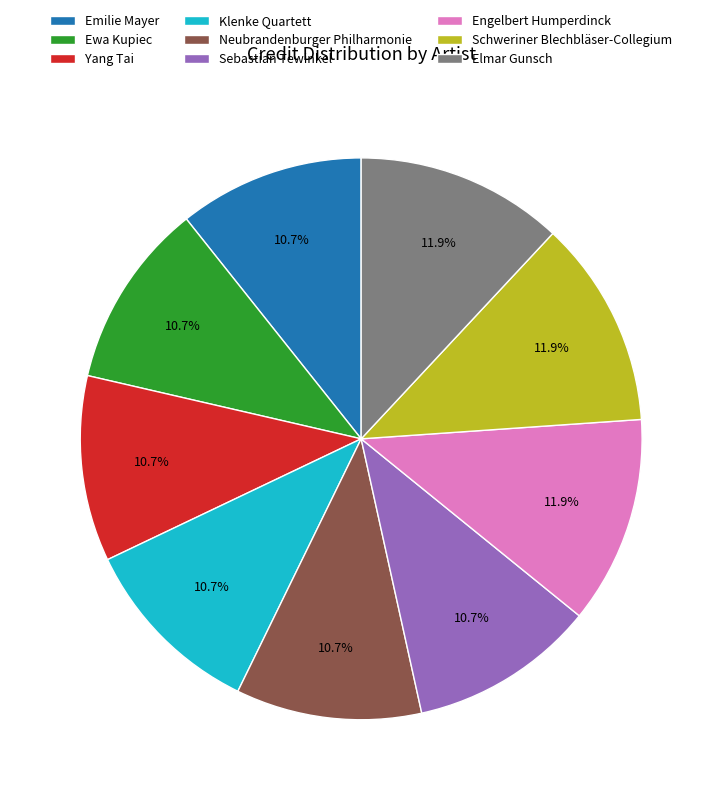

Combined, do Elmar Gunsch and Schweriner Blechbläser-Collegium account for over 50%?

No